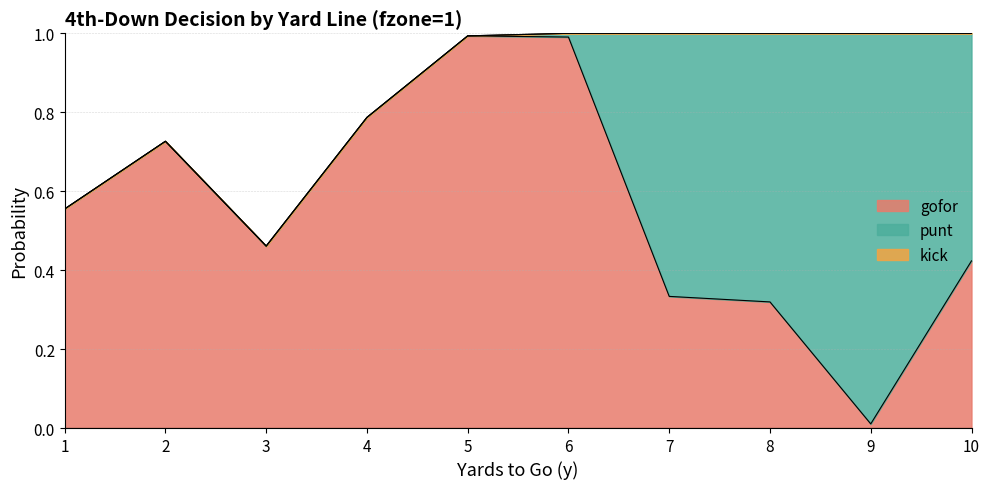

What is the difference between the maximum and minimum values in the punt series?

1.0